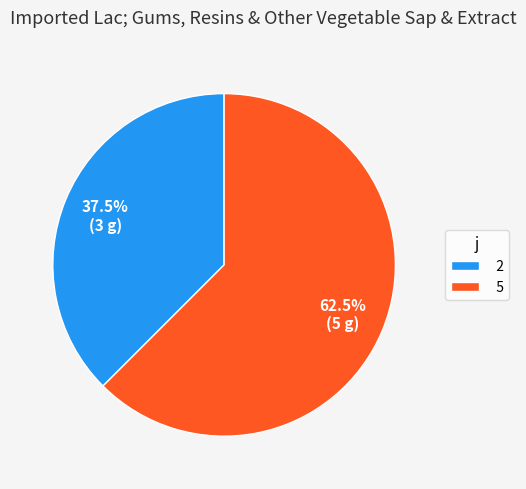

How many segments does this pie chart have?

2